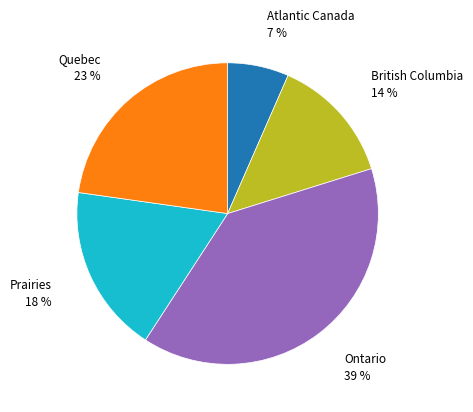

Which has a higher value, Prairies or Quebec?

Quebec